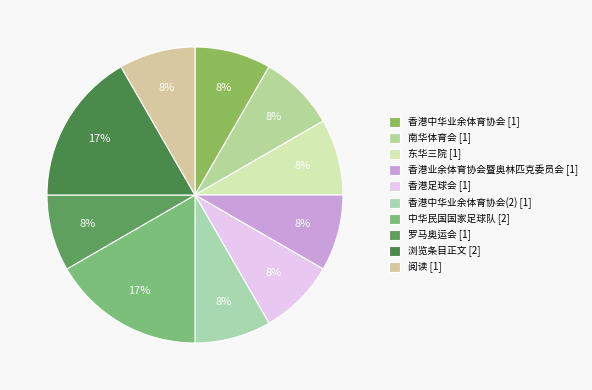

Which slice is the largest?

中华民国国家足球队